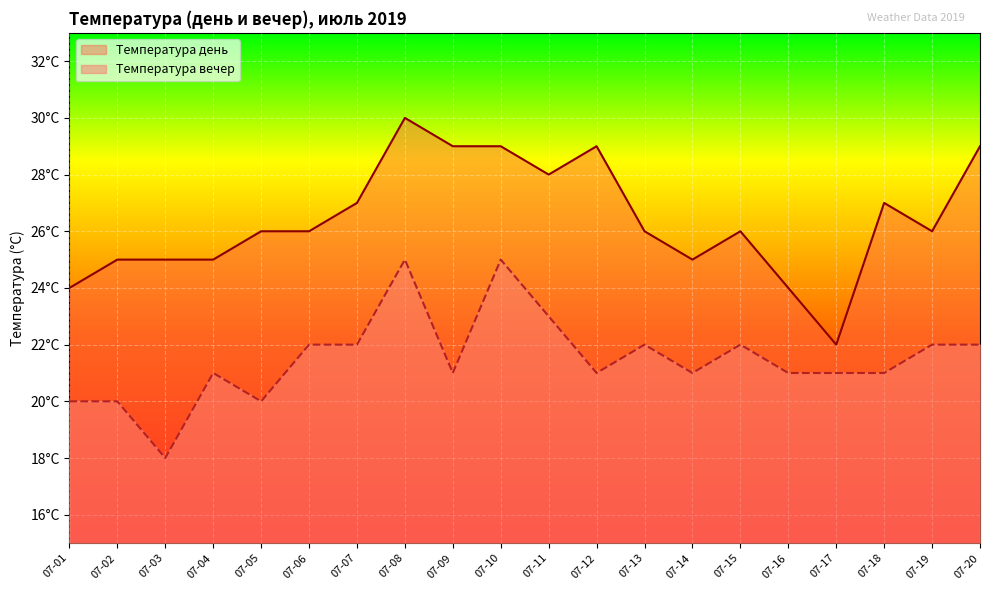

True or false: Температура вечер has a value of 7 at 07-14.

False